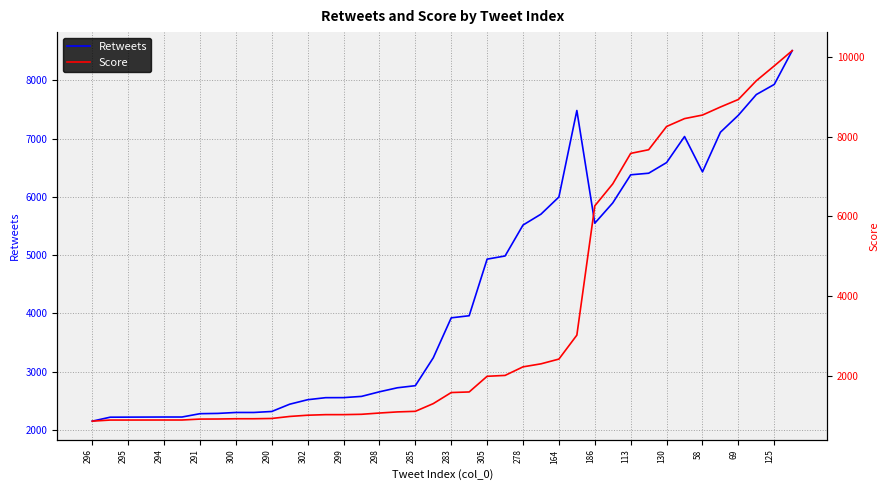

What is the lowest value of the Retweets series?

2149